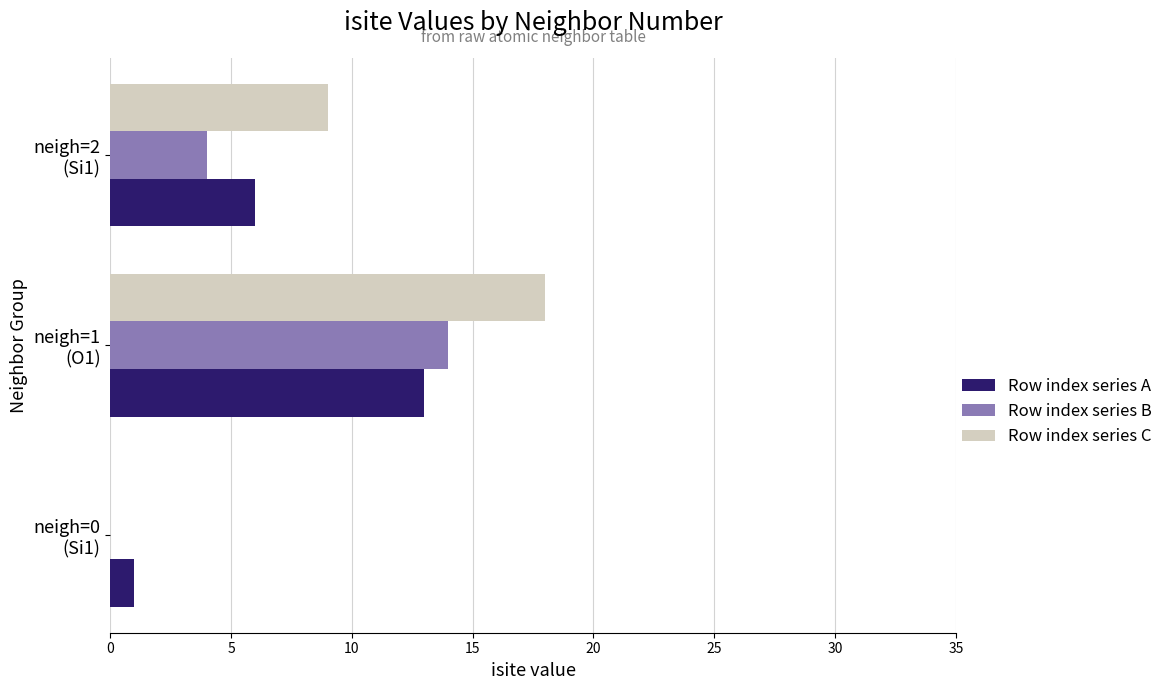

What is the sum of all Row index series B values?

18